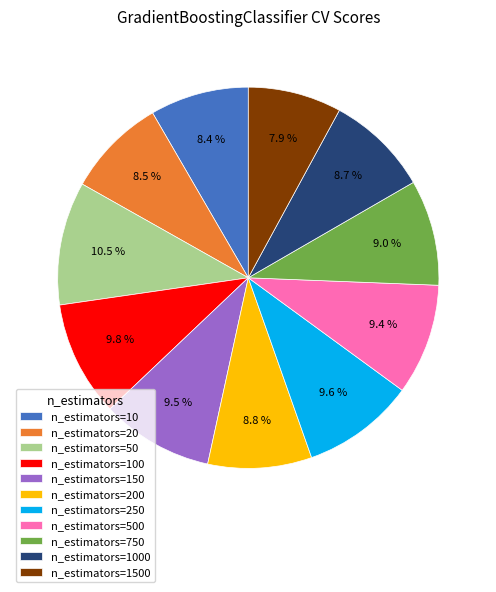

How many slices are in this pie chart?

11